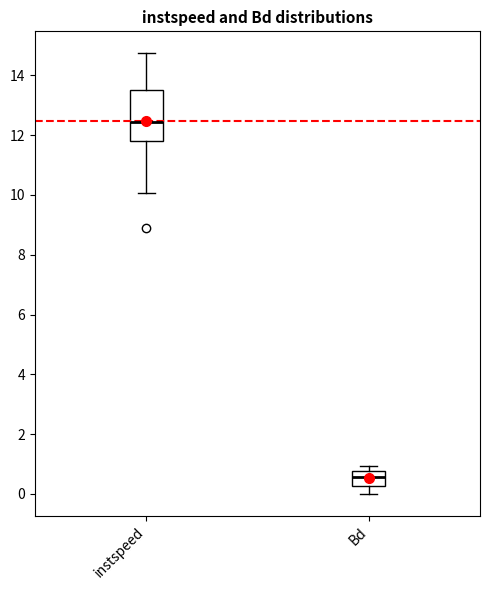

Reading left to right, read every box against the y-axis: the position of its median line, the range the box covers, and the ends of its whiskers. The values are not printed on the chart, so give them approximately, as read against the axis.

instspeed: median 12.4, box 11.8 to 13.6, whiskers 10.0 to 14.8
Bd: median 0.6, box 0.2 to 0.8, whiskers 0.0 to 1.0